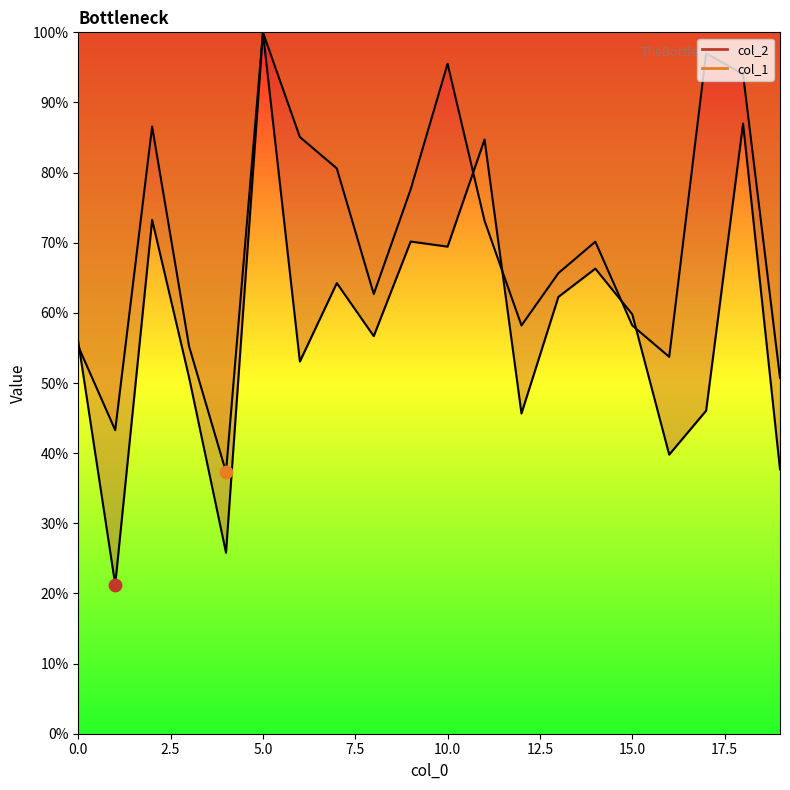

What are all the series names shown in the legend?

col_2, col_1